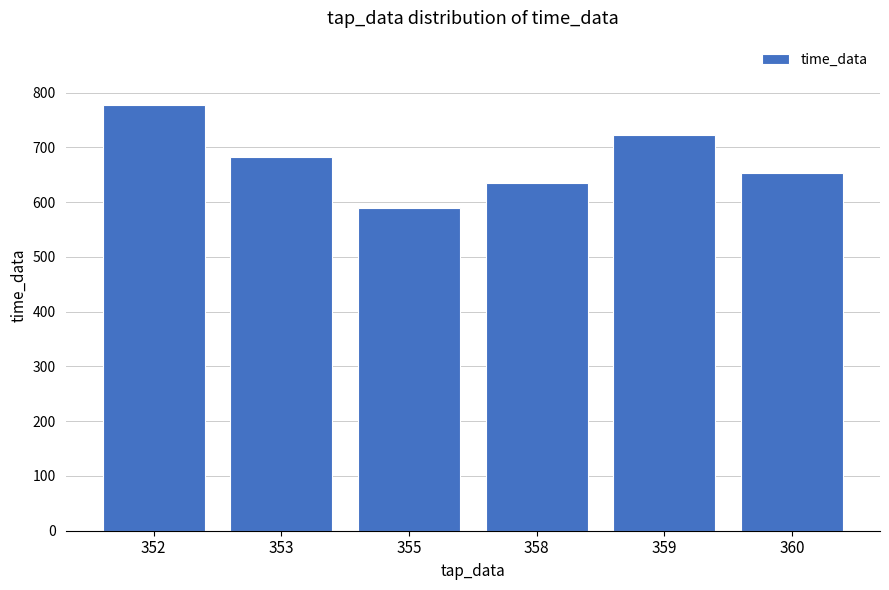

How many values are below 682?

3